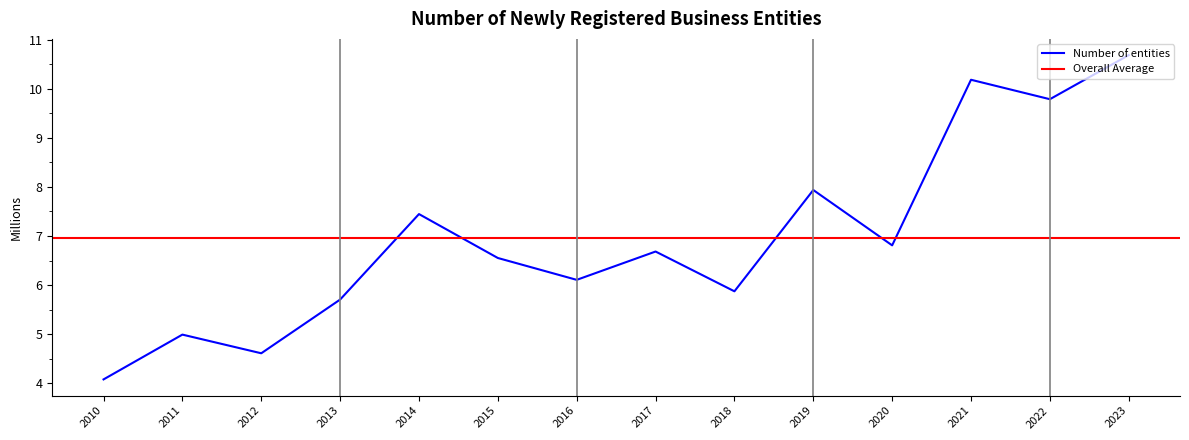

Reading left to right, extract all data points from this chart.

2010=4.1	2011=5.0	2012=4.6	2013=5.7	2014=7.4	2015=6.6	2016=6.1	2017=6.7	2018=5.9	2019=7.9	2020=6.8	2021=10.2	2022=9.8	2023=10.7